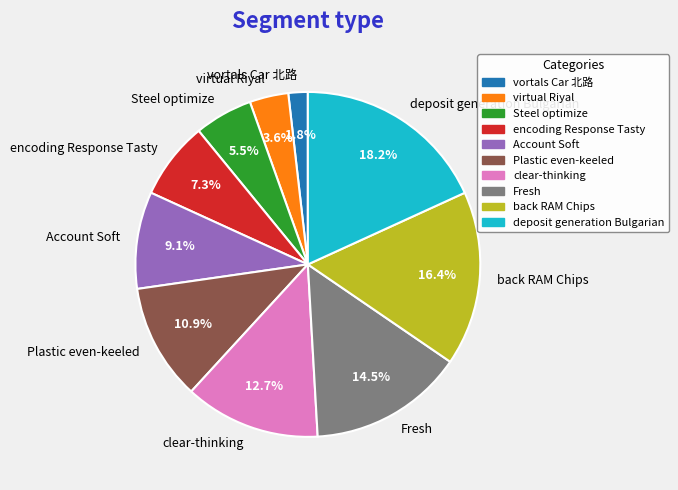

Does any single category account for the majority?

No